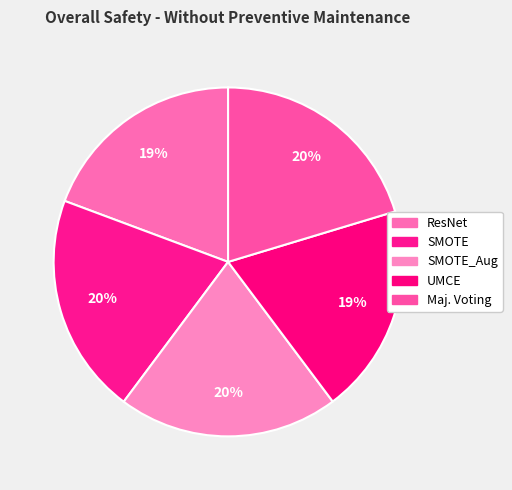

Is SMOTE the majority of the pie?

No